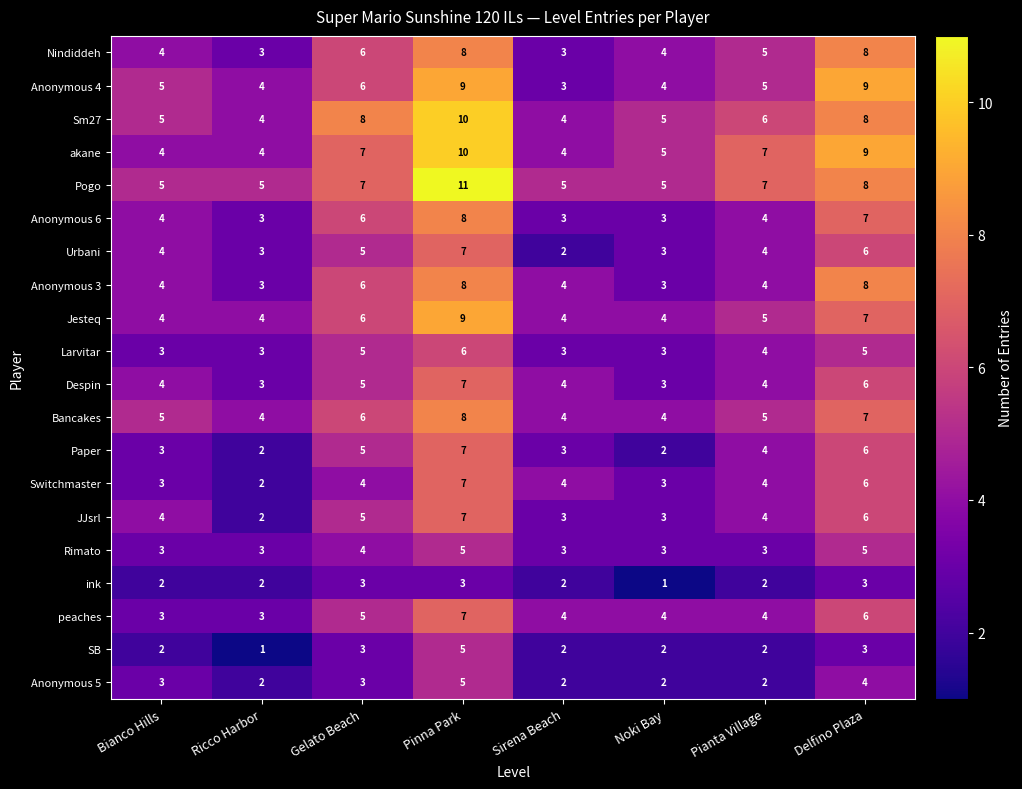

What is the smallest value displayed?

1